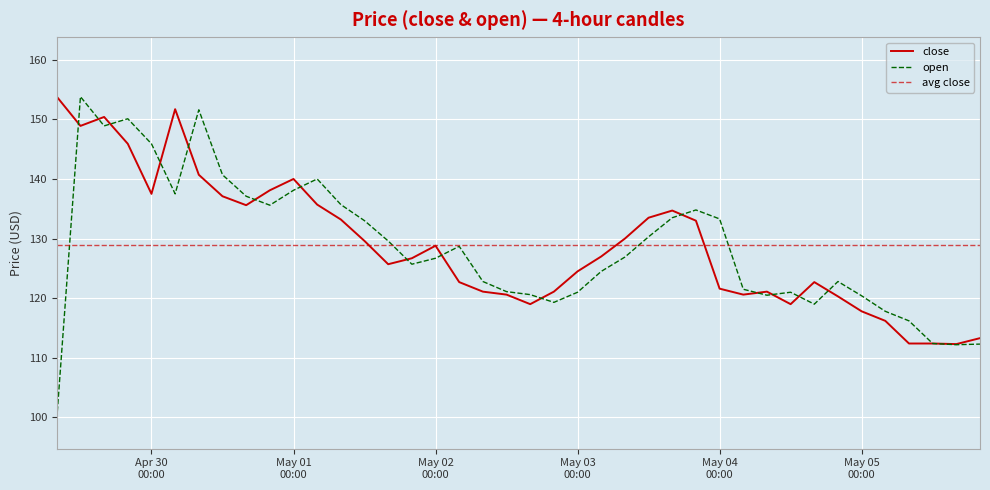

Which series changed the most between 2025-05-02T04:00:00 and 2025-05-04T08:00:00?

open